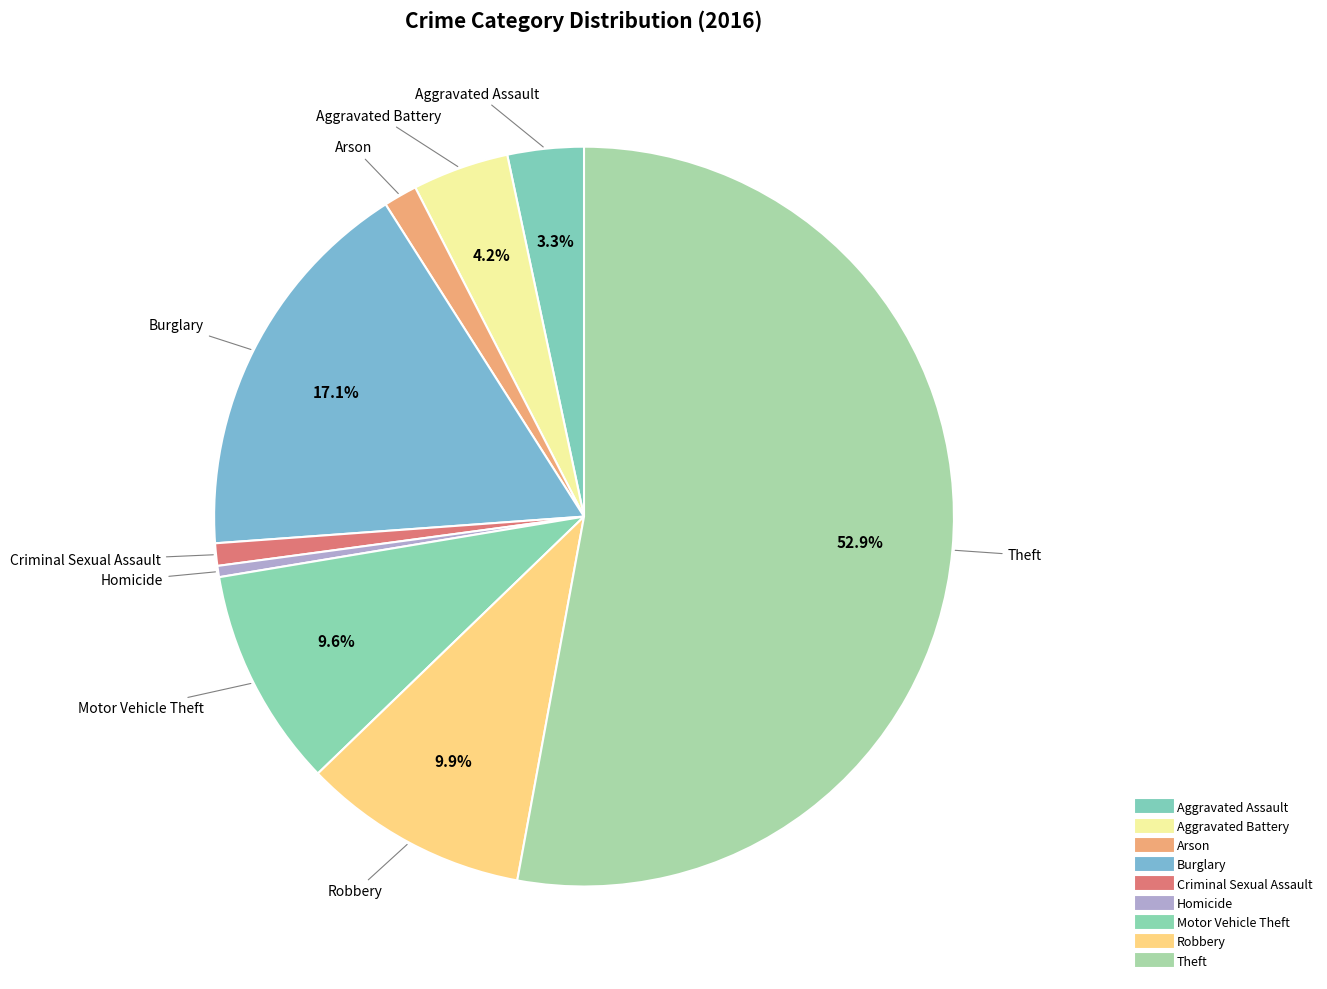

Count the number of slices in the pie.

9